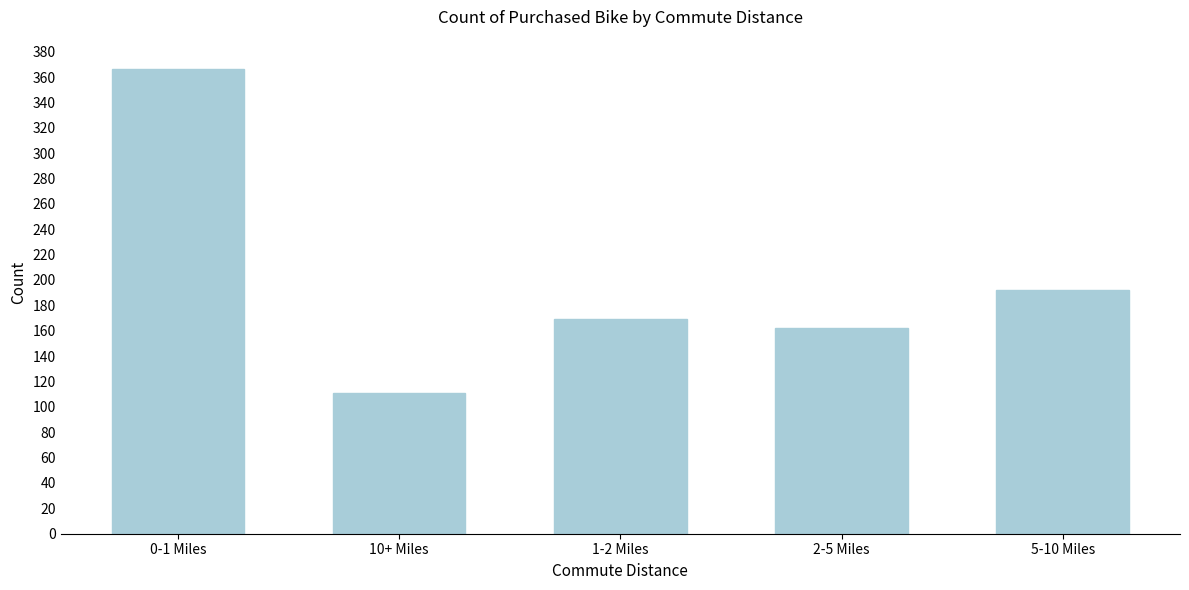

Reading left to right, what are all the values shown in this chart?

0-1 Miles=366	10+ Miles=111	1-2 Miles=169	2-5 Miles=162	5-10 Miles=192